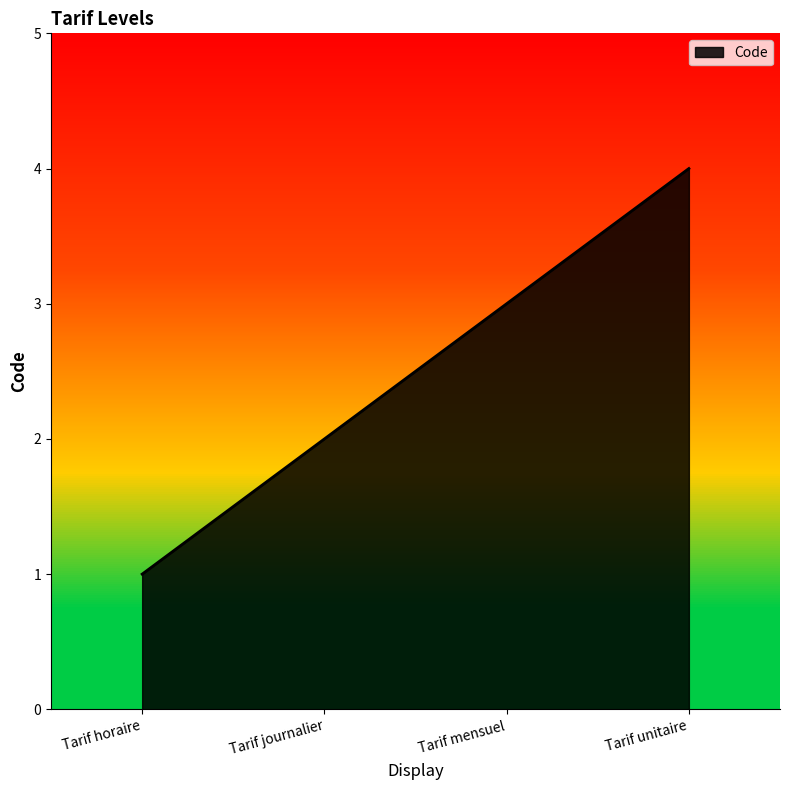

What is the change in value from Tarif journalier to Tarif unitaire?

+2